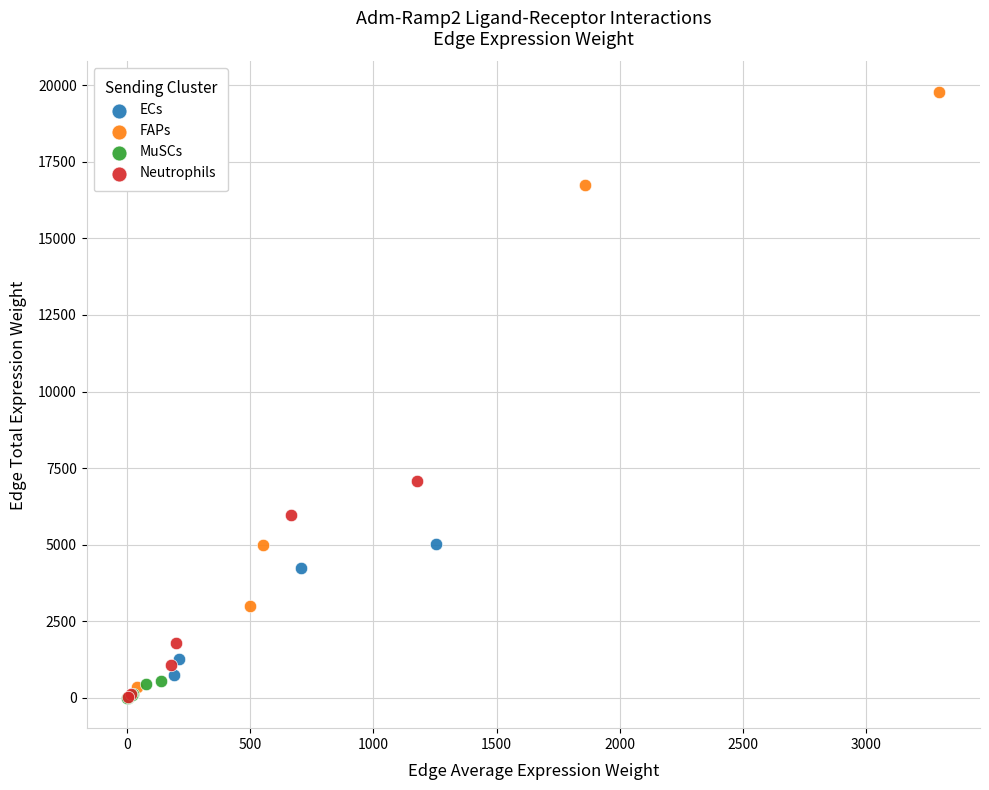

Which series reaches the maximum Y coordinate?

FAPs